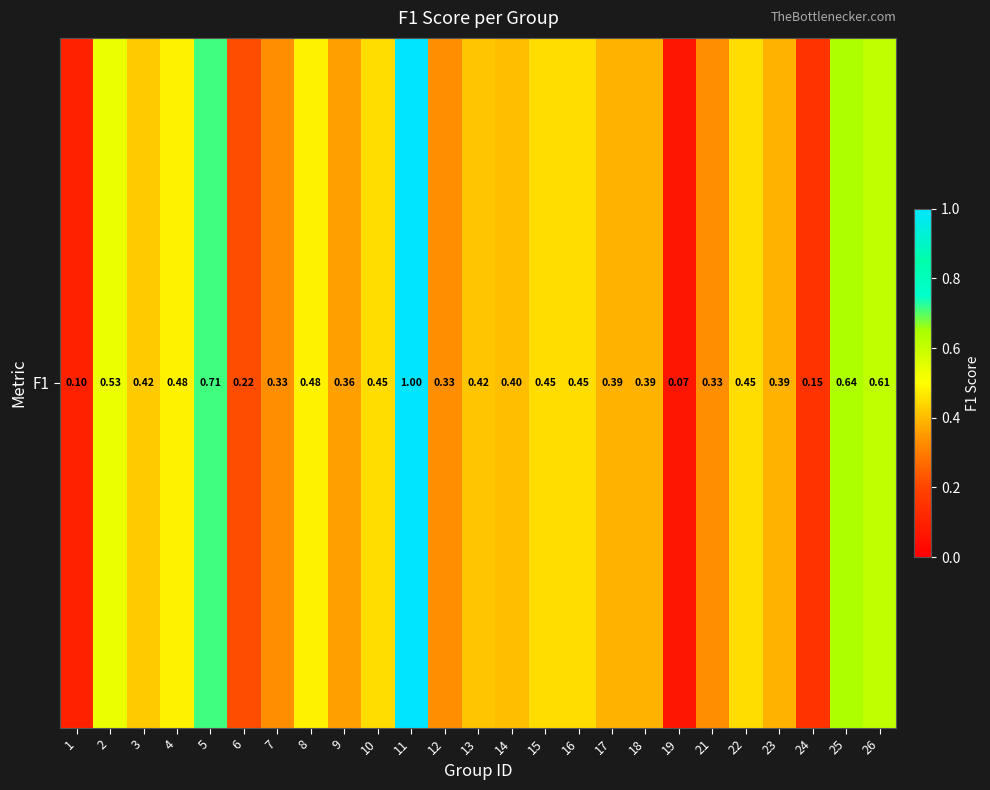

Is it true that the value at 18 is 0.3?

False